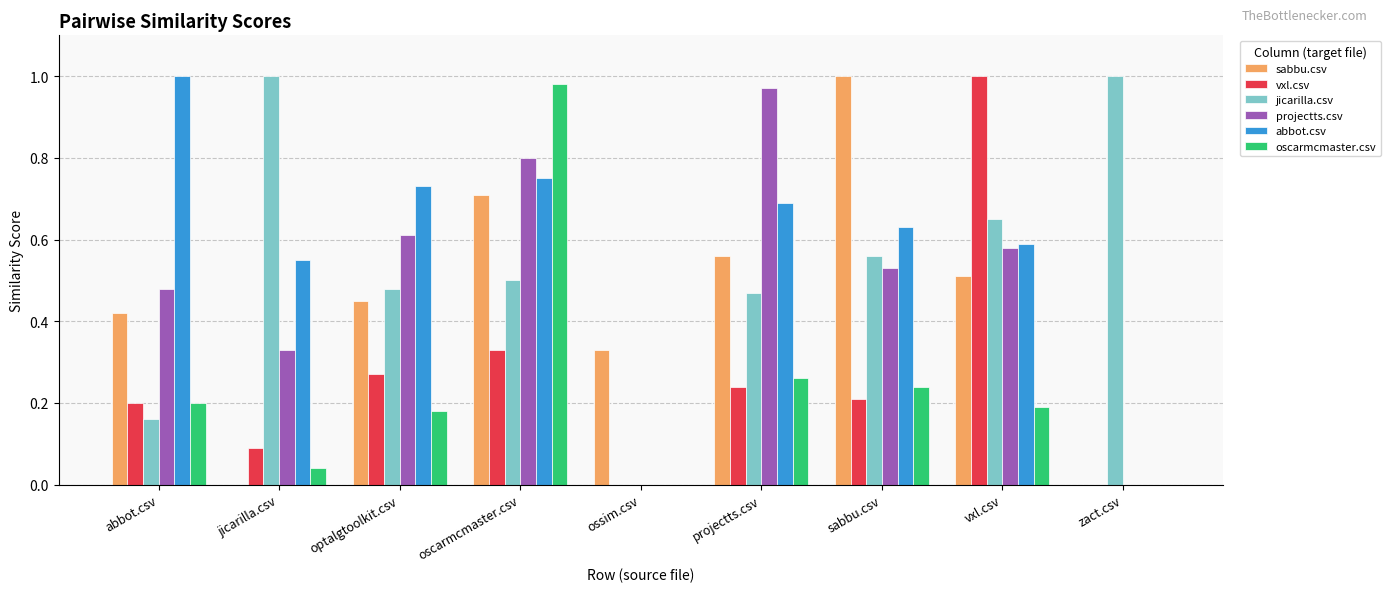

Which series changed the most between abbot.csv and projectts.csv?

projectts.csv